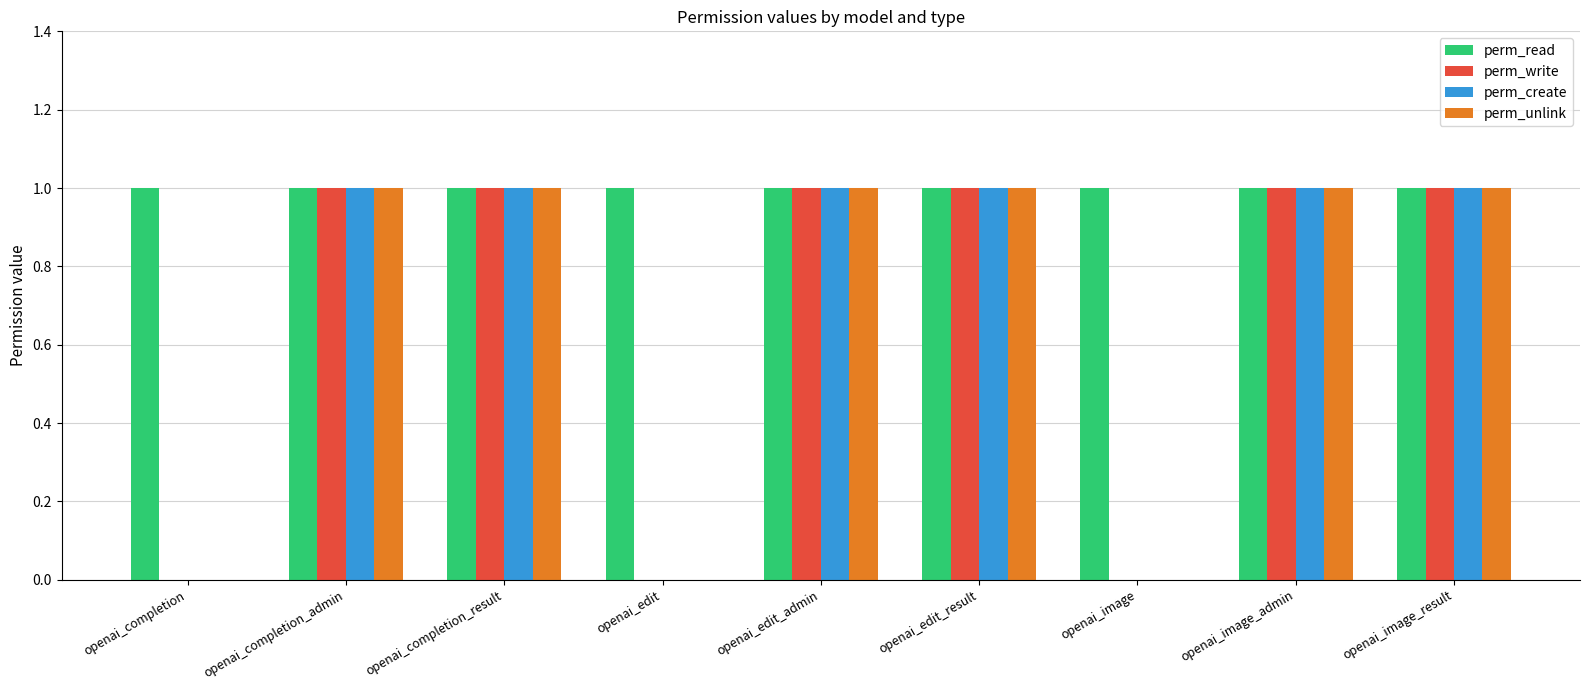

The value of perm_read at openai_edit_admin is 0. True or false?

False